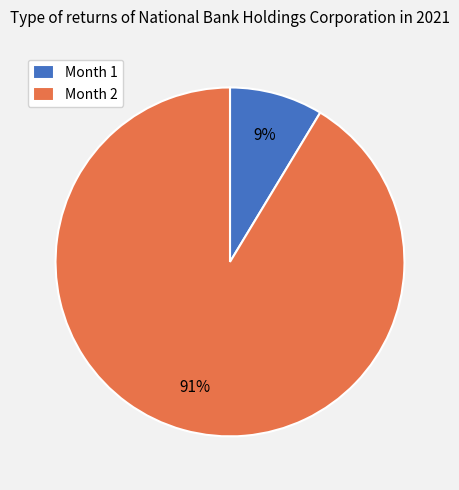

Do Month 2 and Month 1 together represent more than half of the pie?

Yes